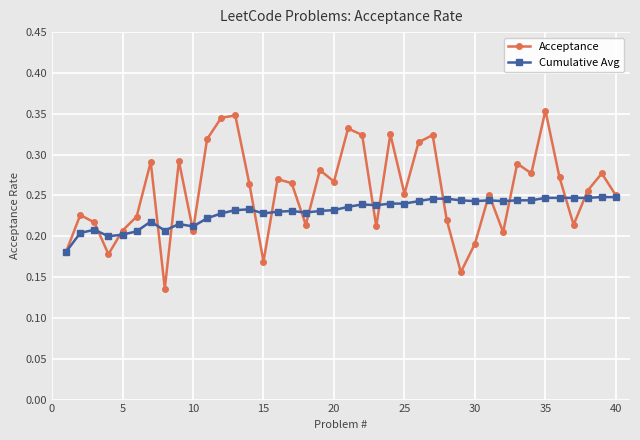

True or false: Acceptance has more than 1 points higher than both neighbors.

True